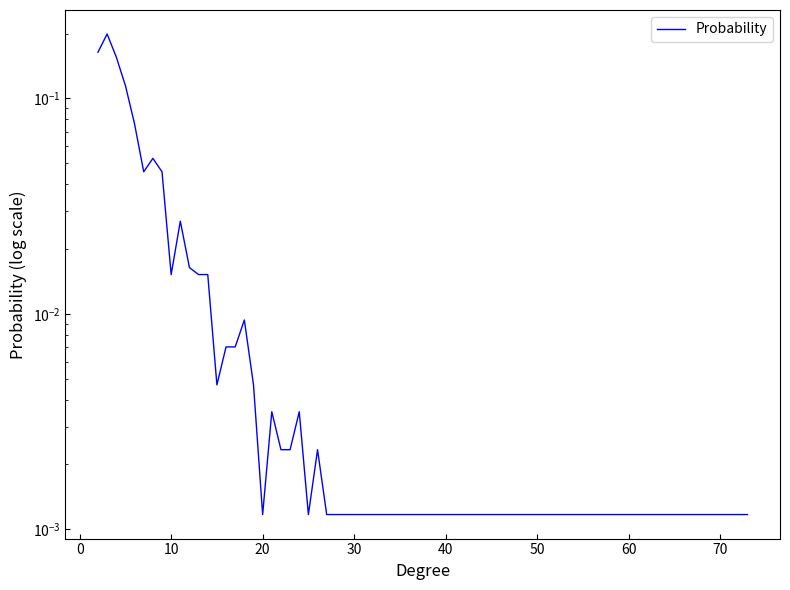

Reading right to left, transcribe all the data shown in this chart.

0.0	0.0	0.0	0.0	0.0	0.0	0.0	0.0	0.0	0.0	0.0	0.0	0.0	0.0	0.0	0.0	0.0	0.0	0.0	0.0	0.0	0.0	0.0	0.0	0.0	0.1	0.0	0.1	0.1	0.2	0.2	0.2